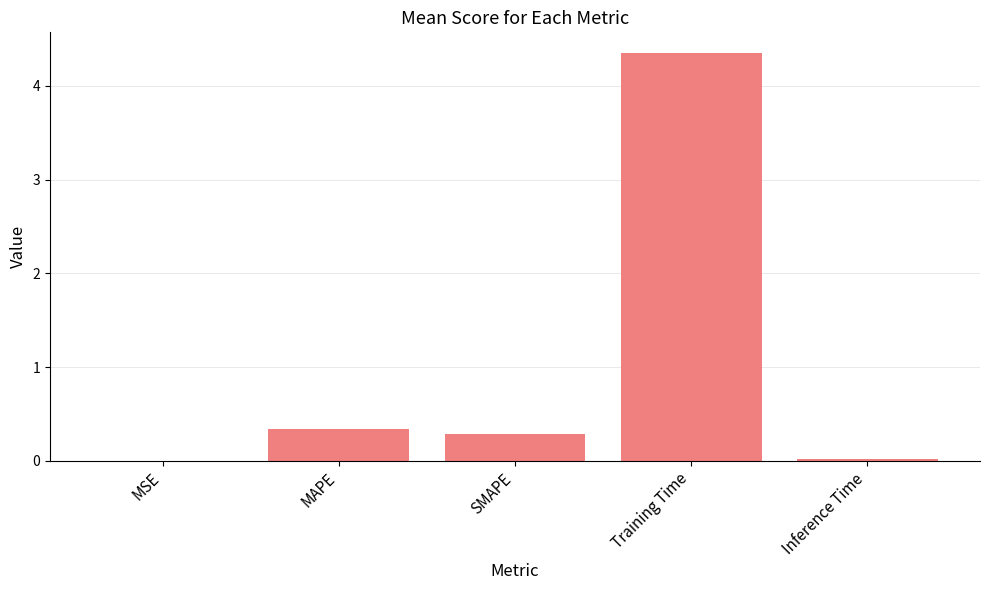

True or false: the data shows 6.6 at Training Time.

False